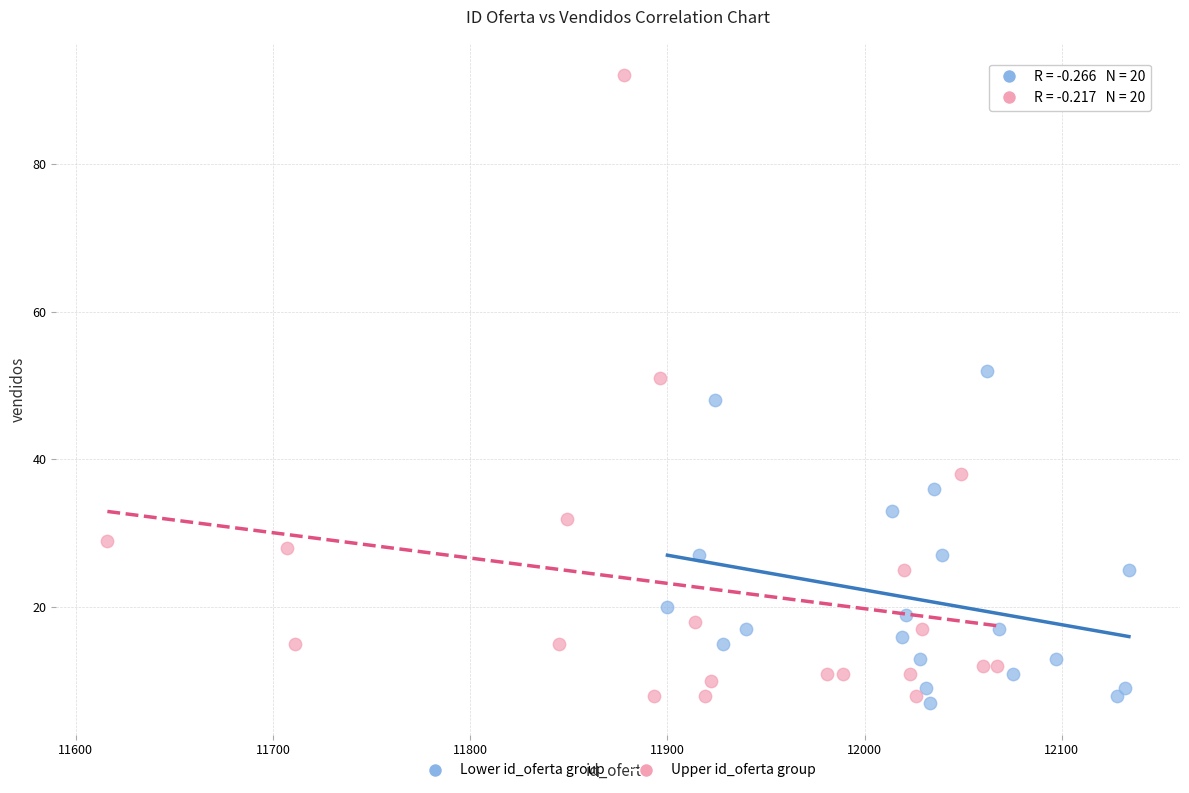

Which series reaches the maximum Y coordinate?

Upper id_oferta group